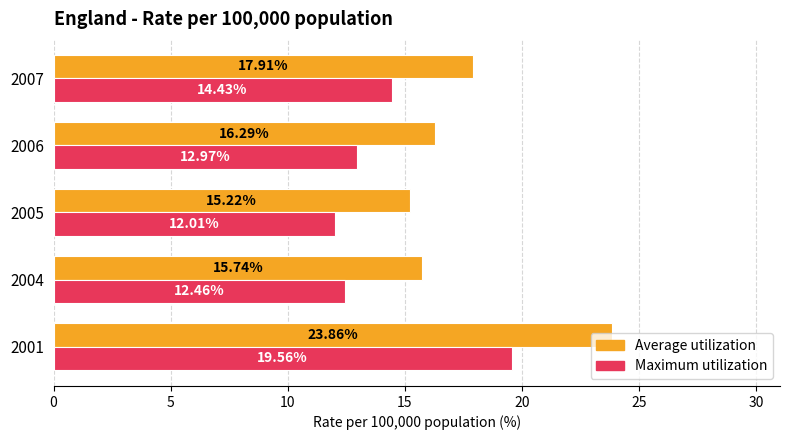

Is the value of Average utilization at 2007 greater than the value of Maximum utilization at 2006?

Yes